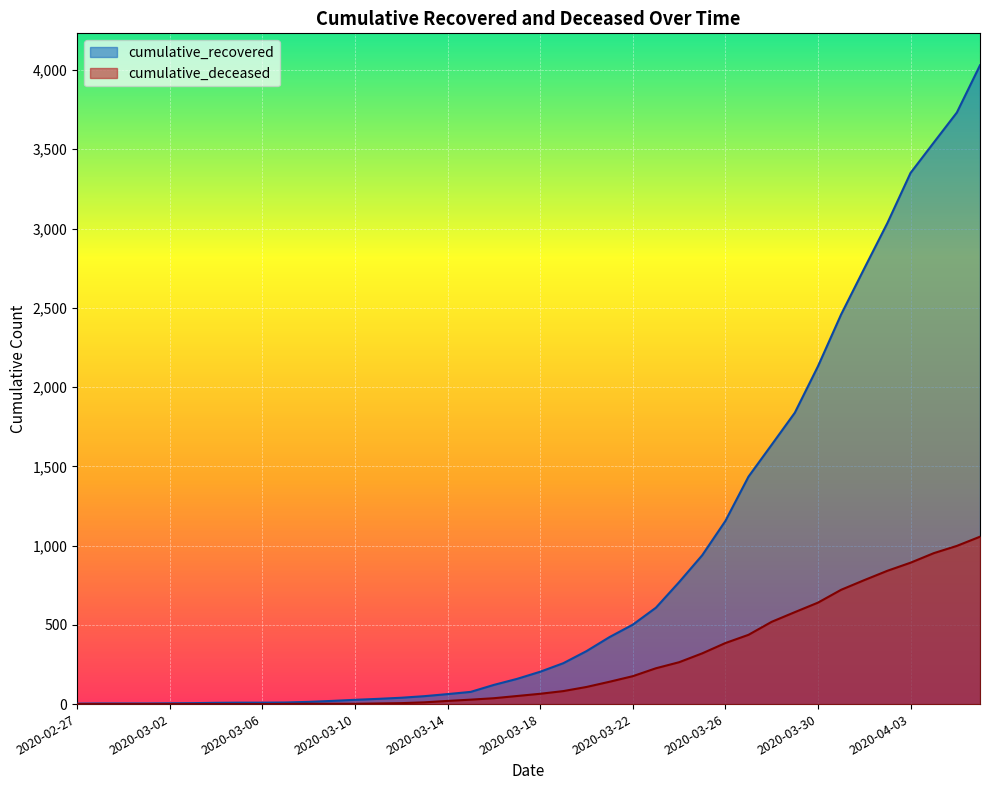

Rank the series by their average value, from lowest to highest.

cumulative_deceased, cumulative_recovered